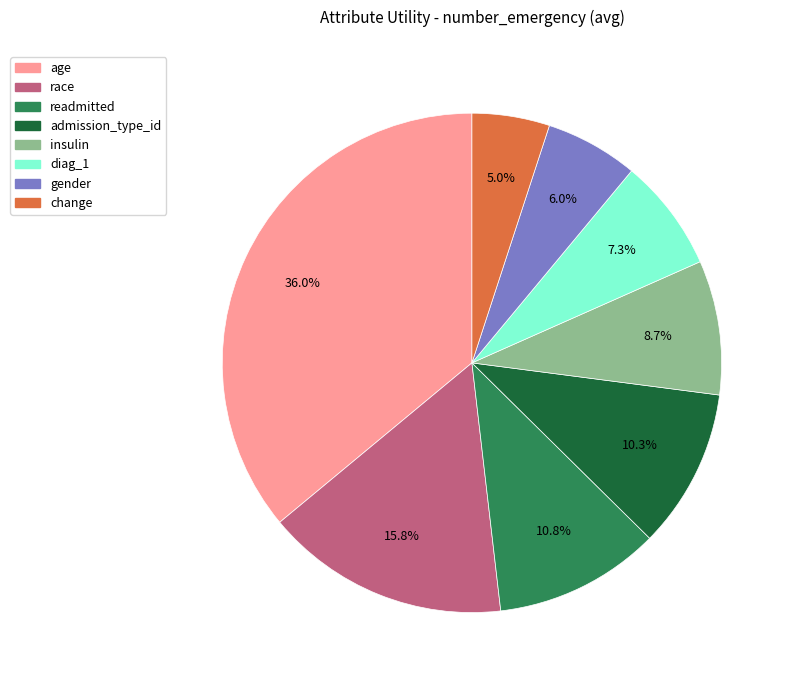

To the nearest percent, what portion does readmitted represent?

11%